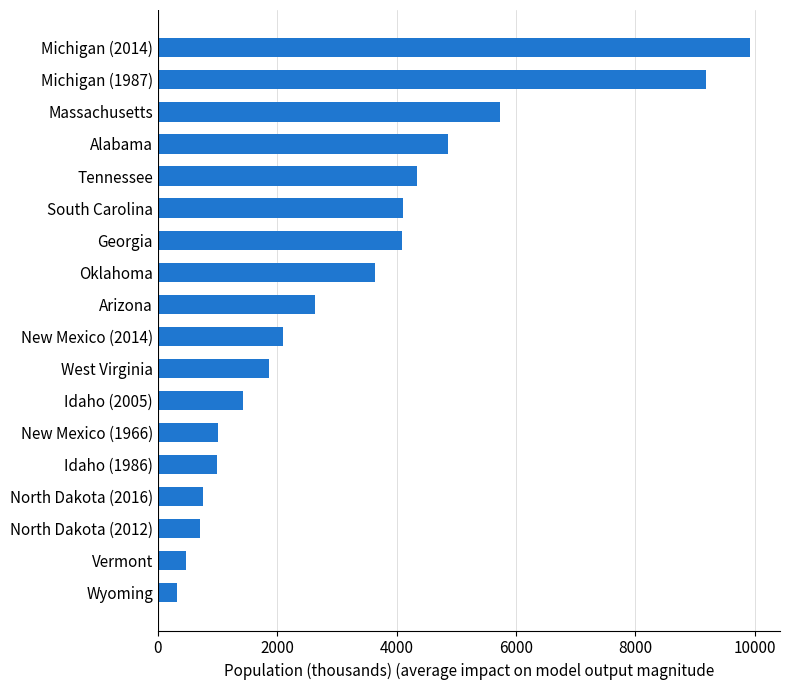

Count the number of categories in the chart.

18